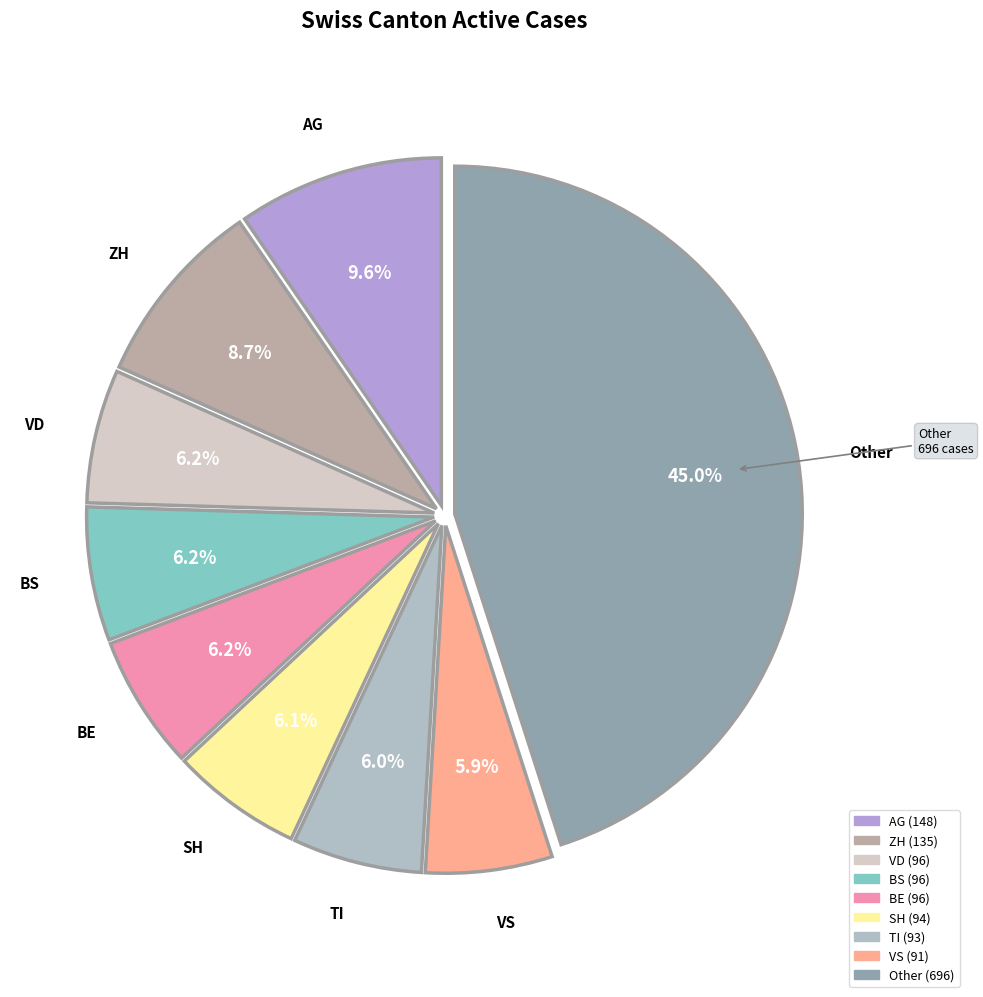

How many segments does this pie chart have?

9